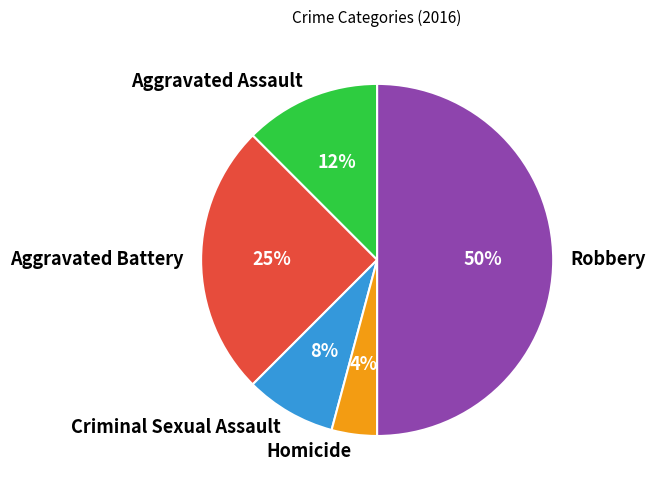

Rank the categories by value from highest to lowest.

Robbery, Aggravated Battery, Aggravated Assault, Criminal Sexual Assault, Homicide